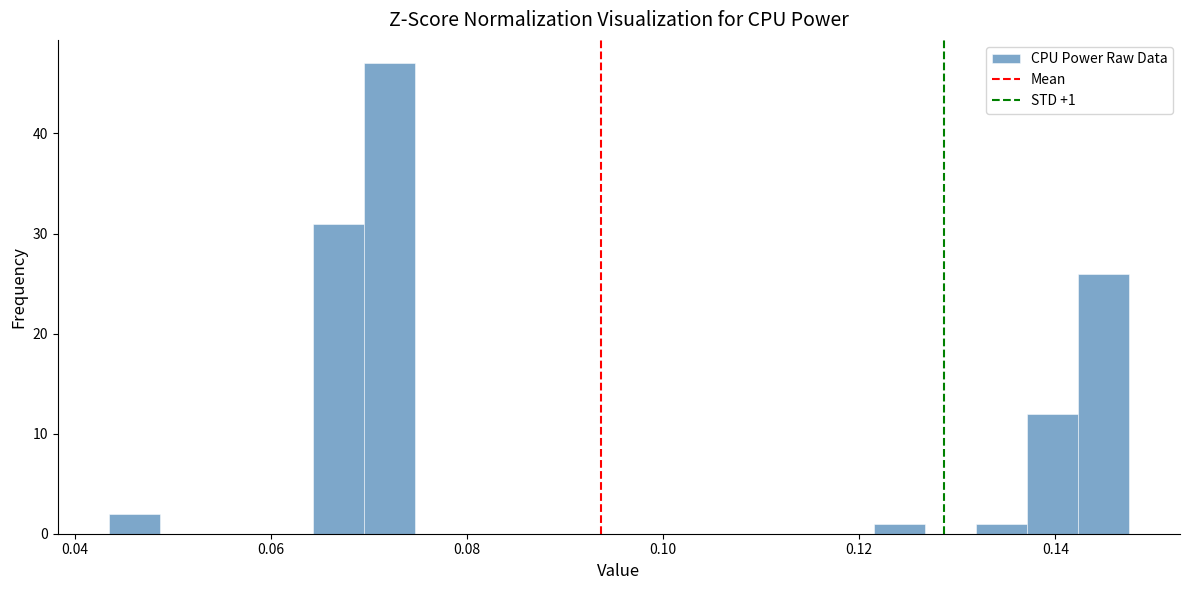

Around what value on the x-axis is the tallest bar? Give the approximate position of its centre, as read against the axis.

0.072